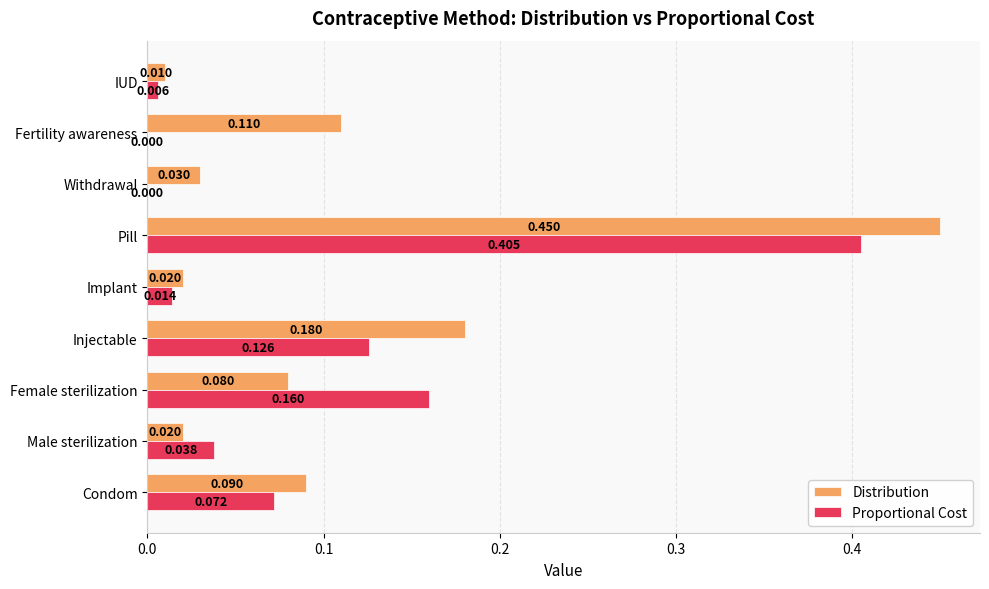

At which category does the chart reach its peak across all series?

Pill